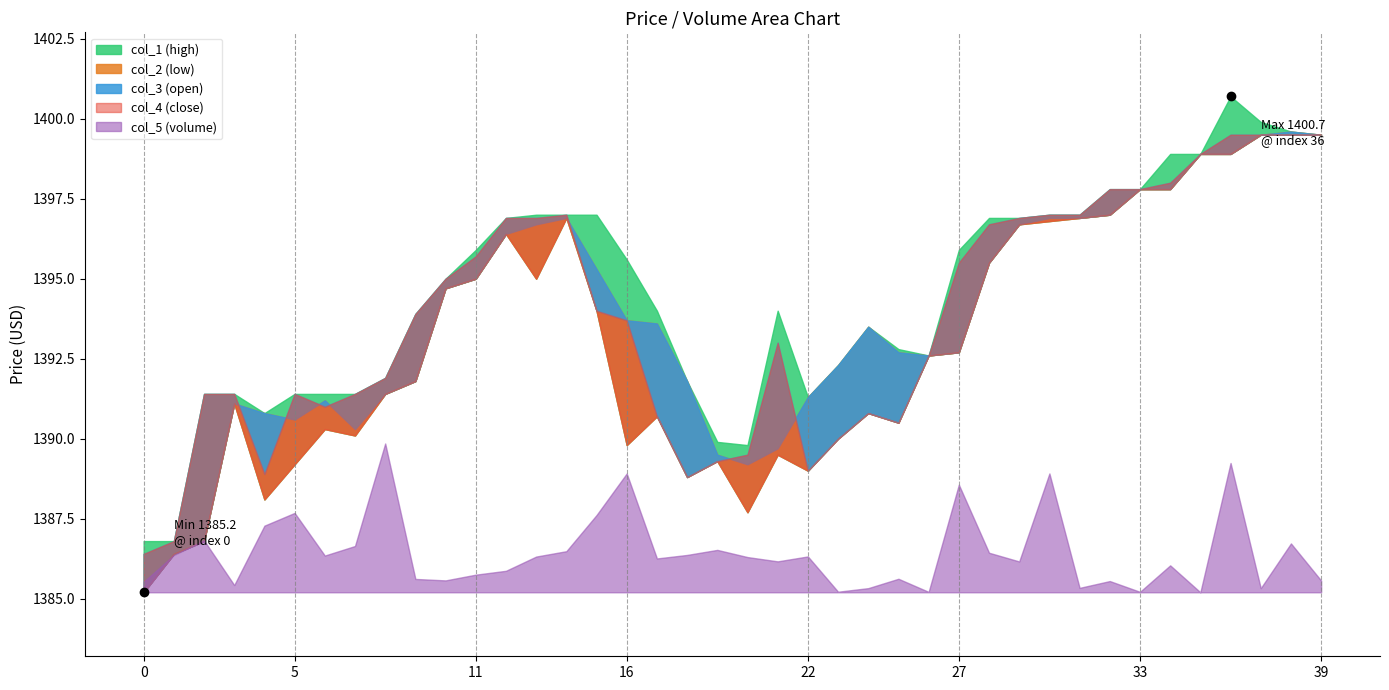

True or false: col_3 has a value of 1392.3 at 23.

True